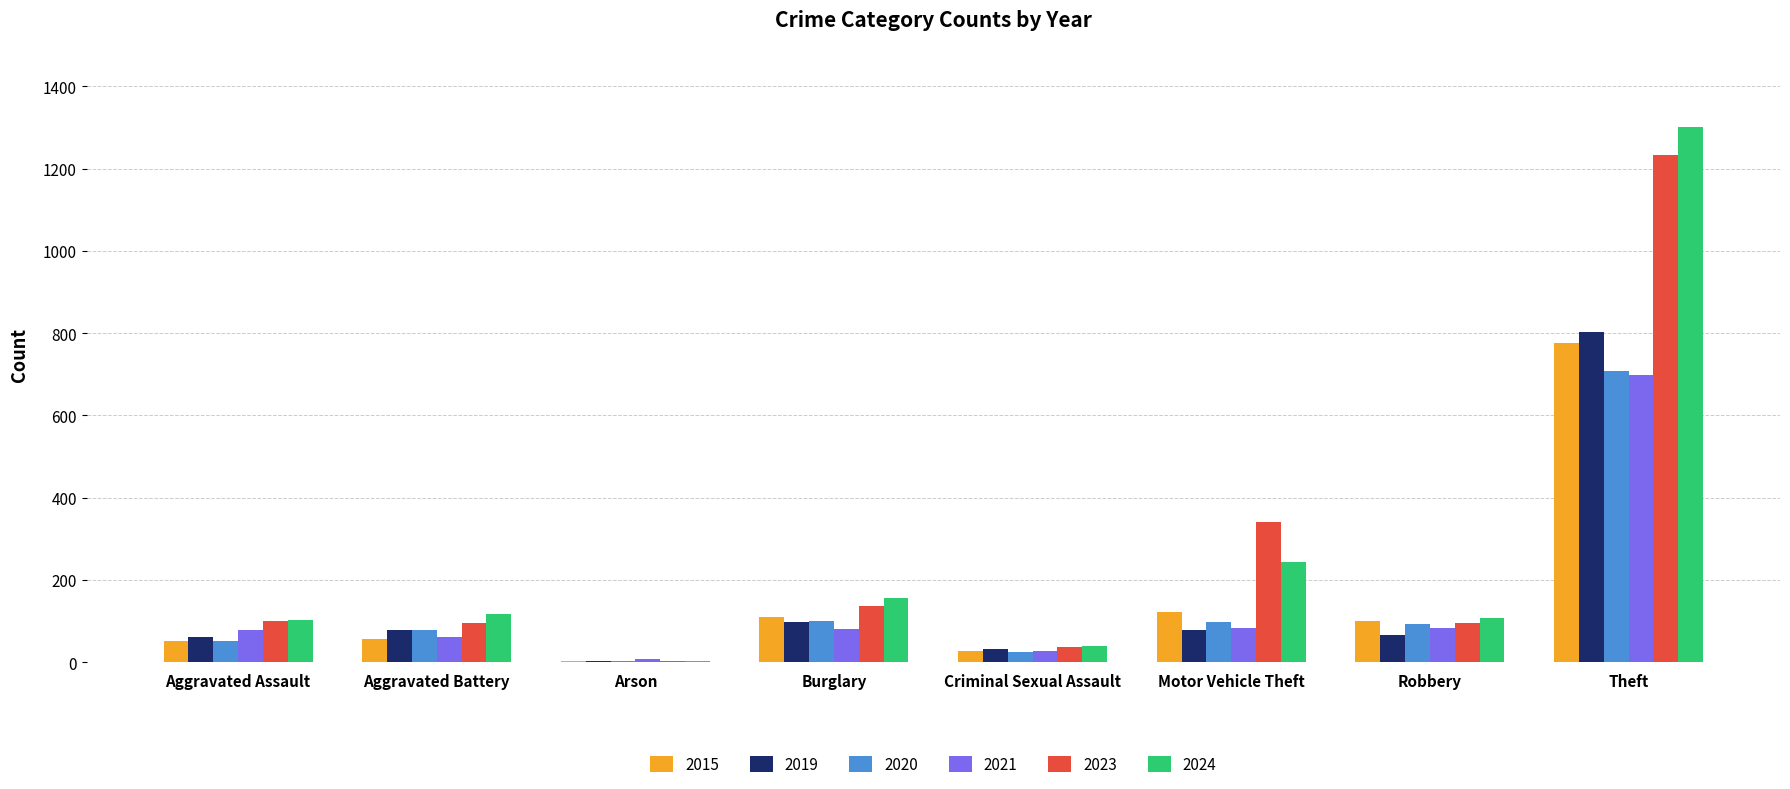

At which category is the sum across all series the highest?

Theft